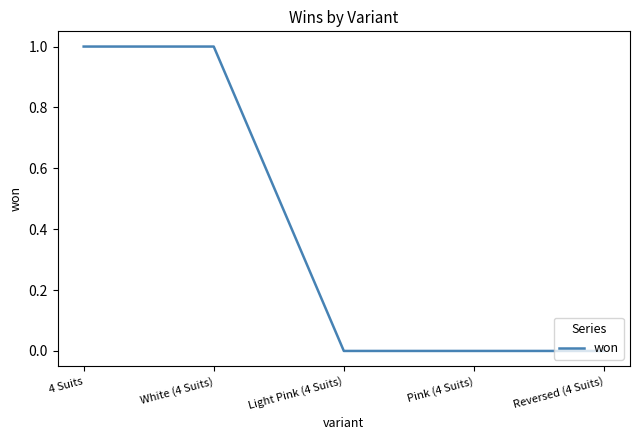

The value at Pink (4 Suits) is -1. True or false?

False